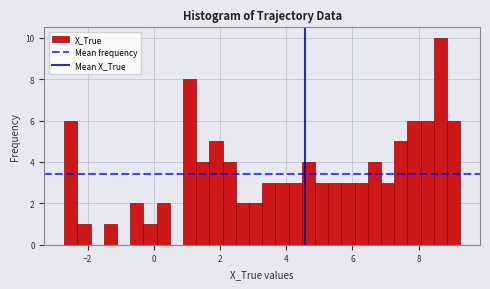

Around what value on the x-axis is the tallest bar? Give the approximate position of its centre, as read against the axis.

8.6